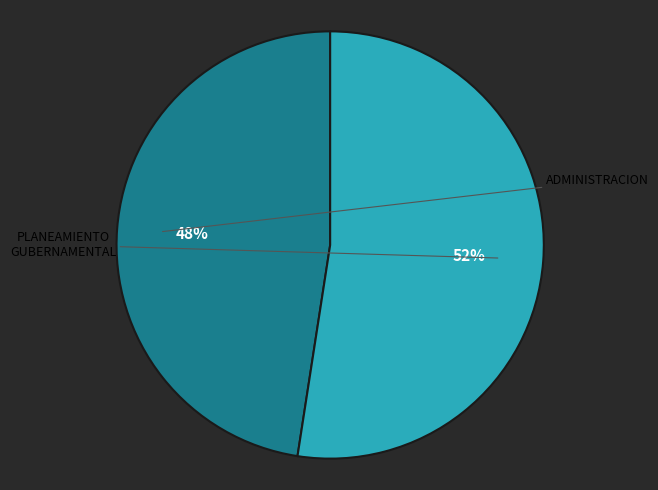

Is there any slice that represents more than half of the pie?

Yes